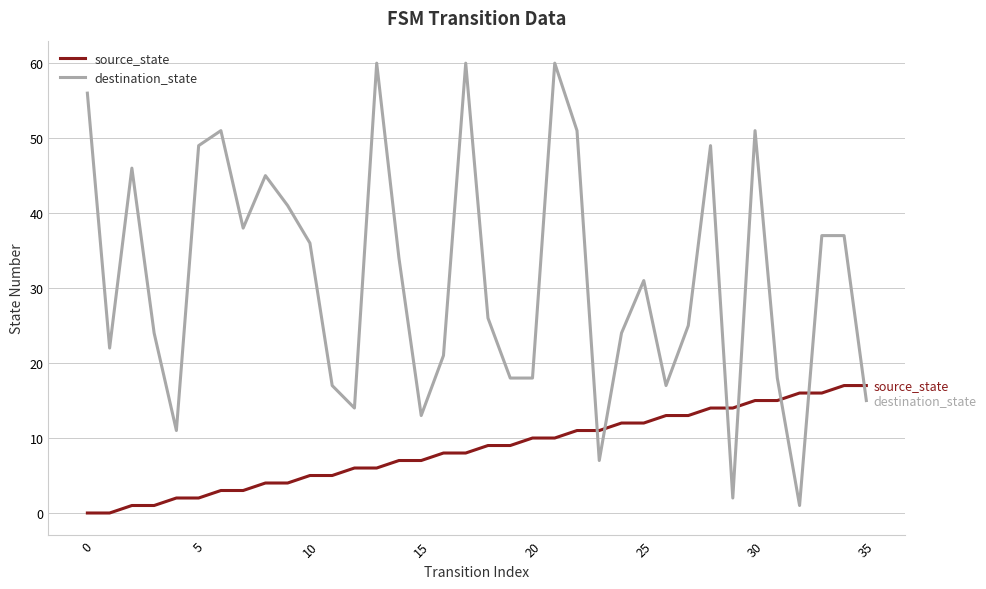

True or false: source_state and destination_state cross at least once.

True